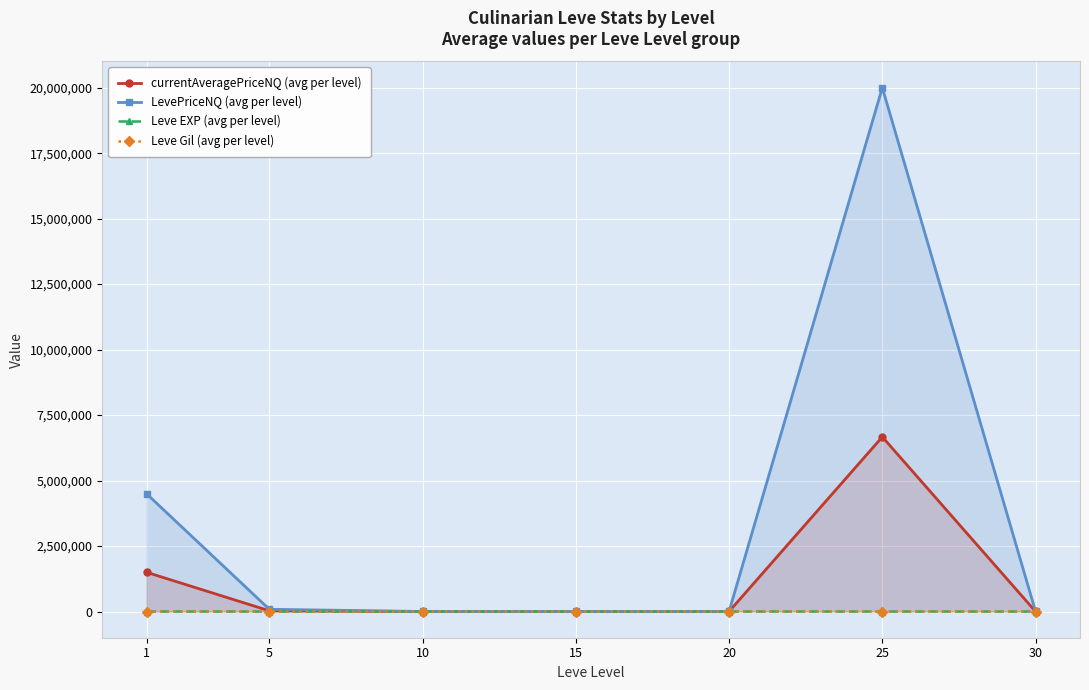

How many lines are shown in the chart?

4